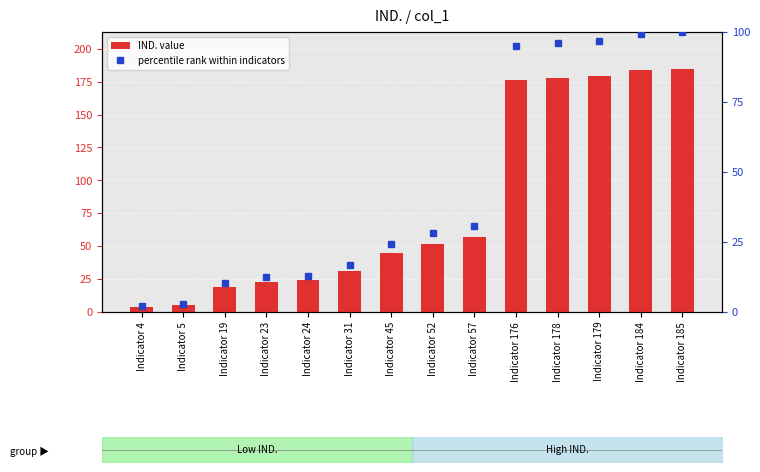

Reading left to right, extract all data points from this chart.

IND. value: 4.0	5.0	19.0	23.0	24.0	31.0	45.0	52.0	57.0	176.0	178.0	179.0	184.0	185.0
percentile rank within indicators: 2.2	2.7	10.3	12.4	13.0	16.8	24.3	28.1	30.8	95.1	96.2	96.8	99.5	100.0